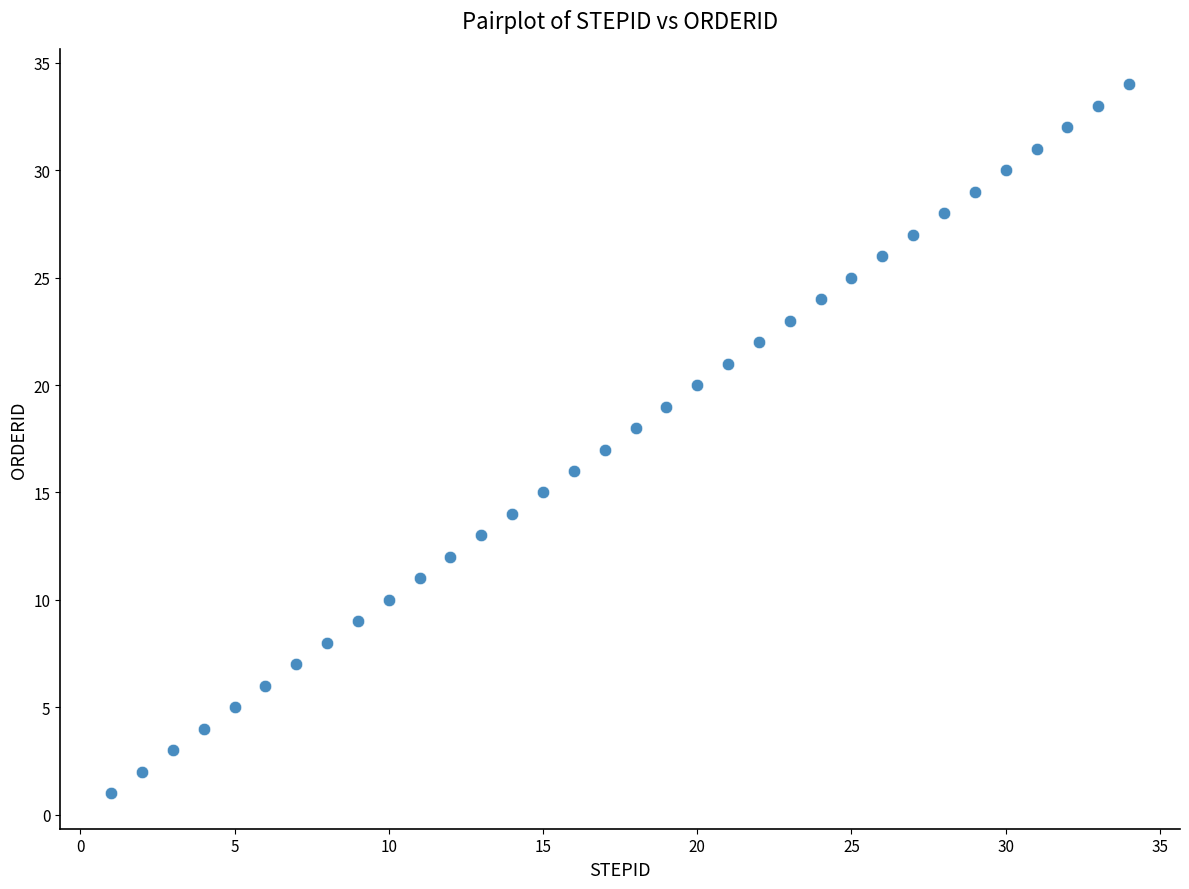

What is the range of X values (max minus min)?

33